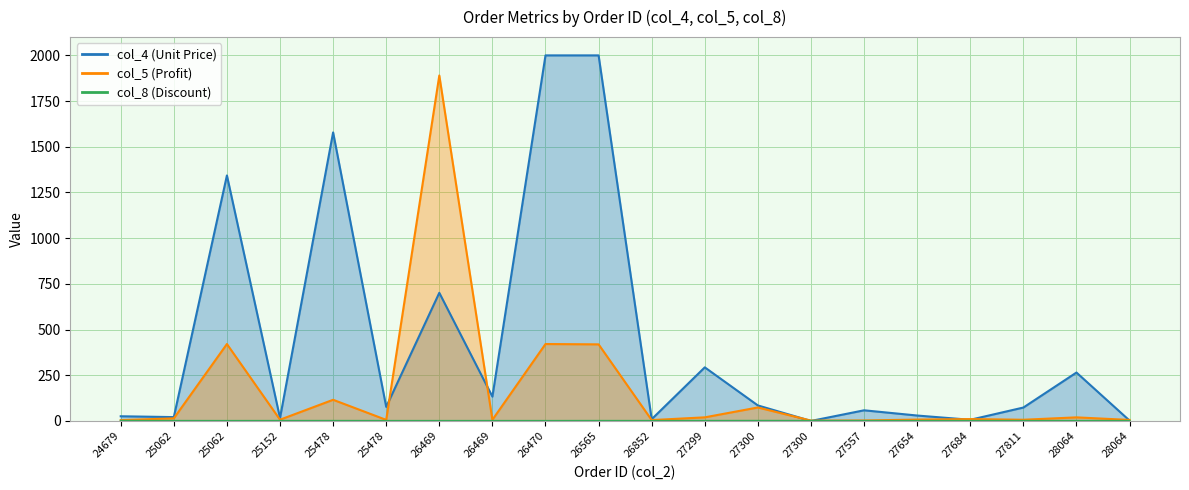

Reading left to right, extract all data points from this chart.

col_5 (Profit): 4.8	14.4	421.0	7.1	116.0	6.1	1890.0	6.7	421.0	419.2	5.0	19.9	74.0	2.1	2.9	7.6	10.5	6.8	19.8	5.8
col_8 (Discount): 0.7	0.5	0.3	0.5	0.6	0.3	0.4	0.4	0.3	0.6	0.4	0.6	0.8	0.6	0.4	0.4	0.6	0.4	0.4	0.4